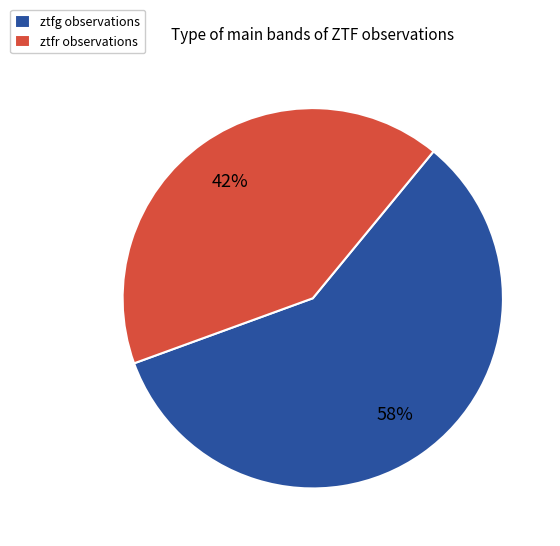

To the nearest percent, what is the combined percentage of ztfg and ztfr?

100%